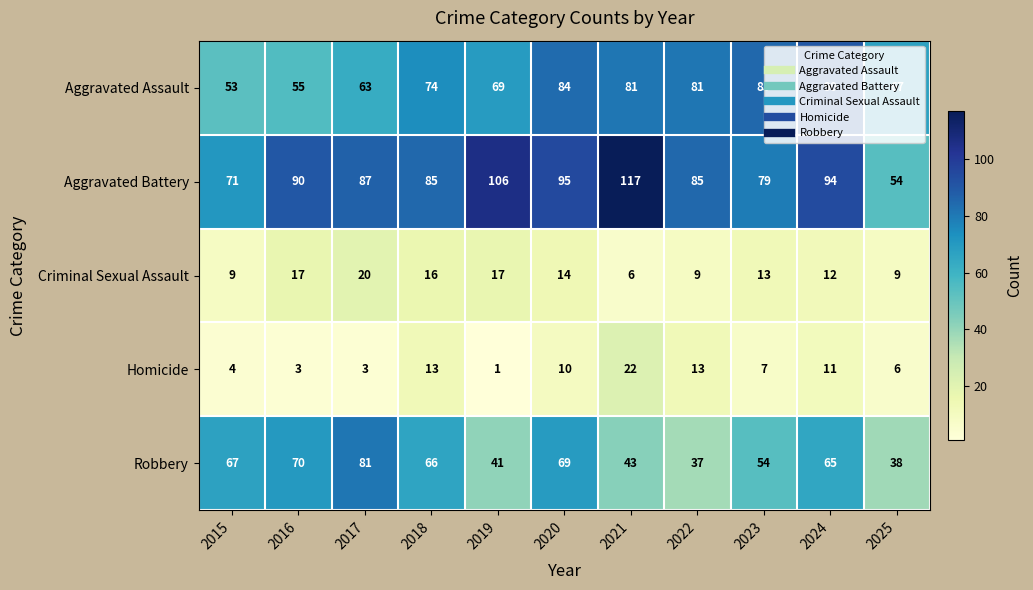

At how many categories does at least one series exceed 13?

11